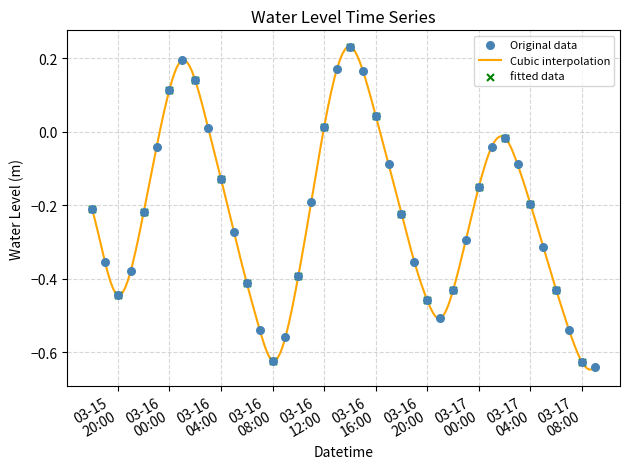

Which has a higher value, 2024-03-16 08:00:00 or 2024-03-16 07:00:00?

2024-03-16 07:00:00